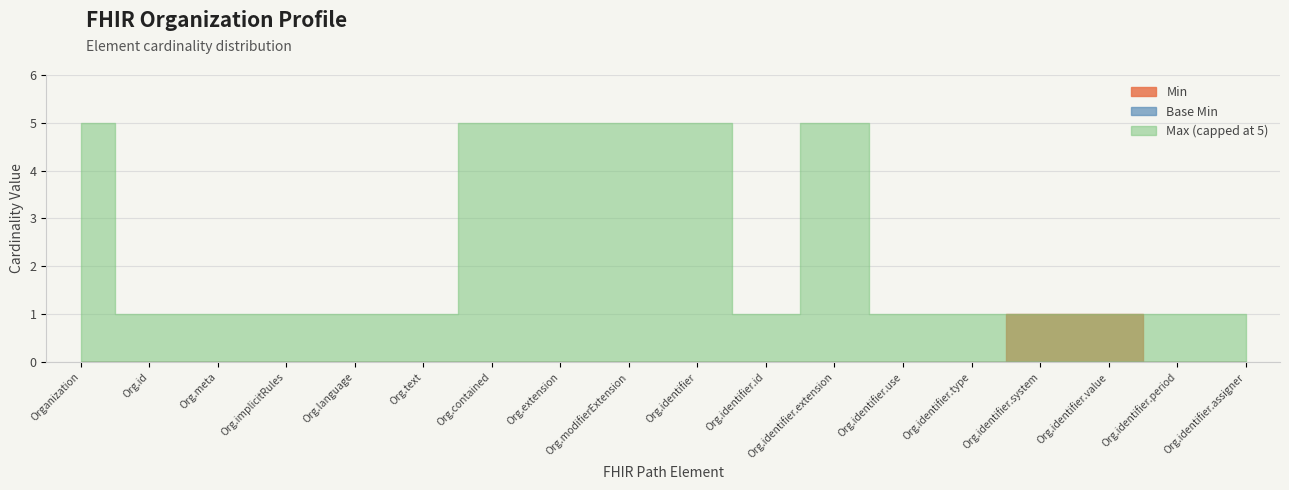

What position from the left is Organization.identifier.period?

17